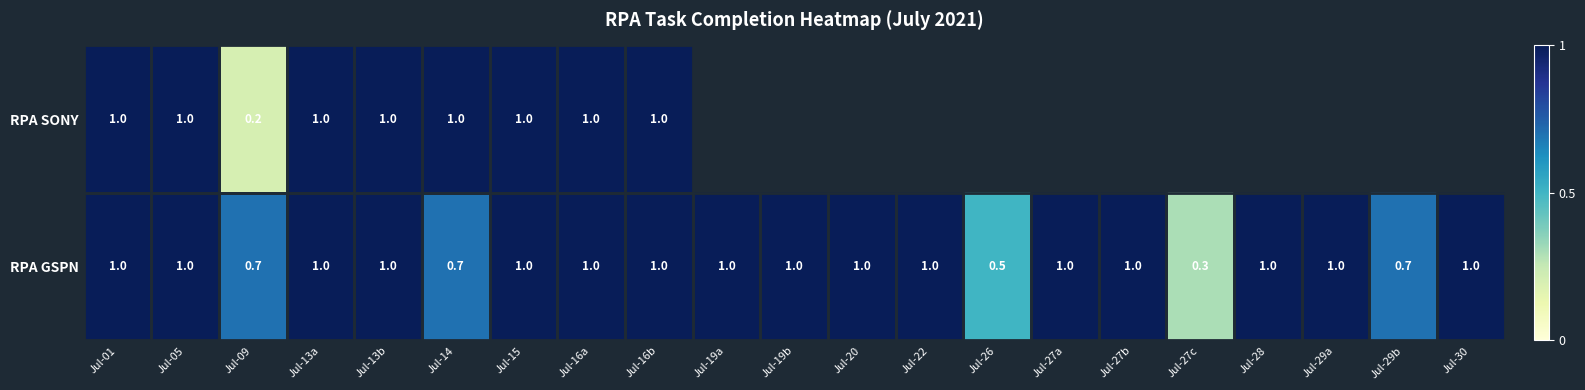

What is the approximate value of RPA GSPN at Jul-13b?

1.0